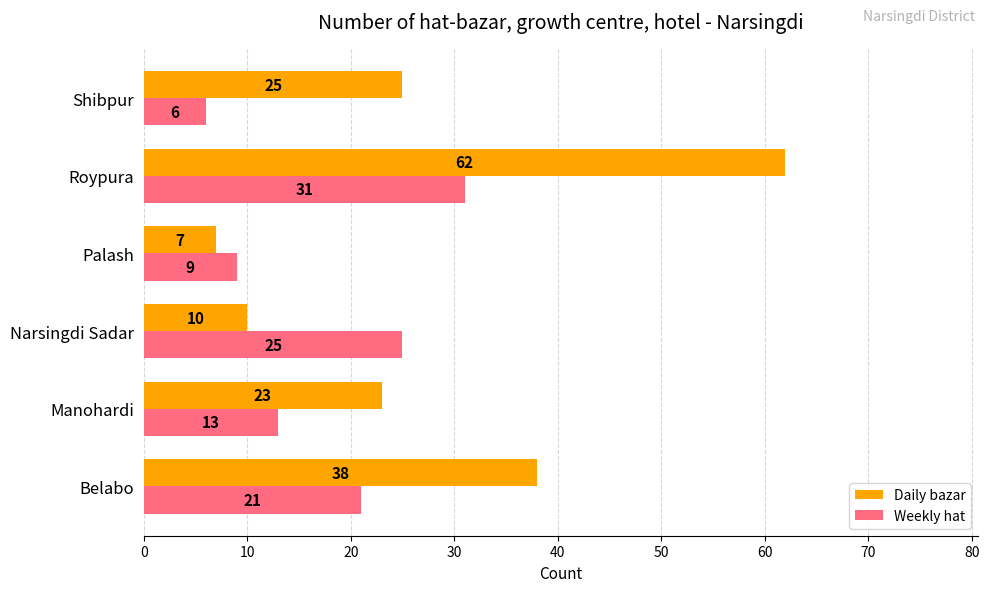

What is the highest value of the Daily bazar series?

62